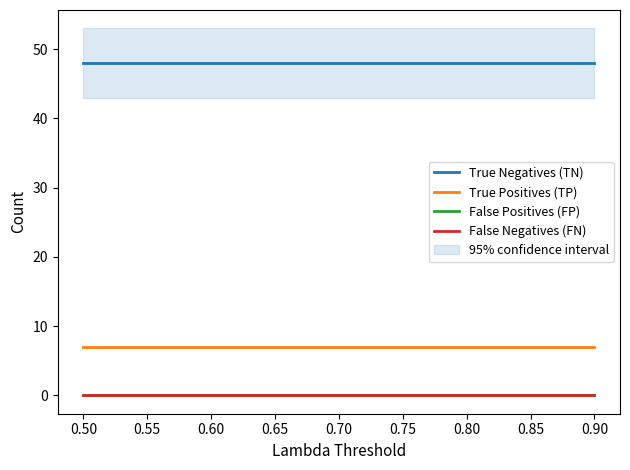

What is the value of the True Negatives (TN) point at the 1st from the left?

48